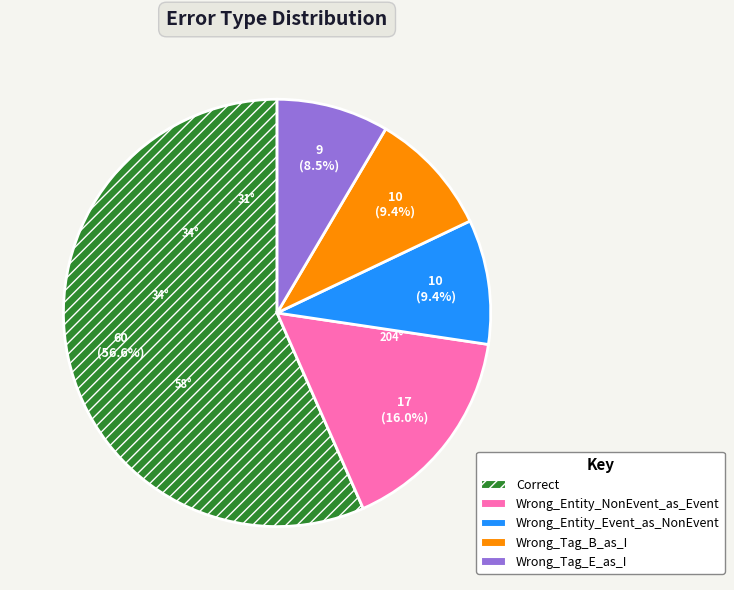

To the nearest percent, what percentage of the pie is Correct?

57%